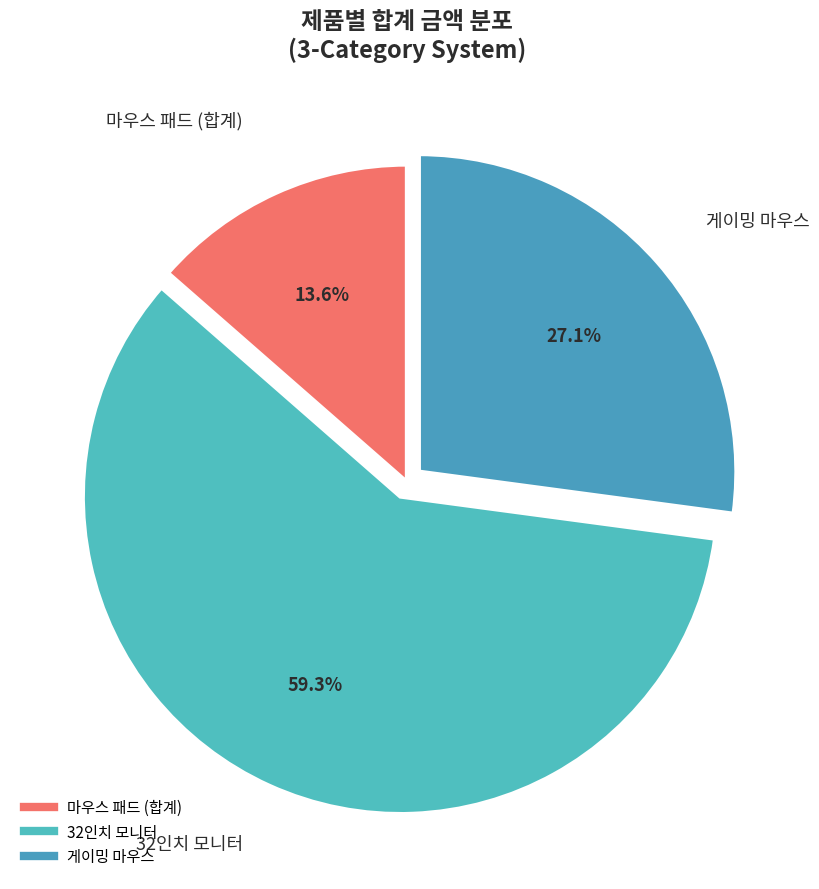

Count the number of slices in the pie.

3